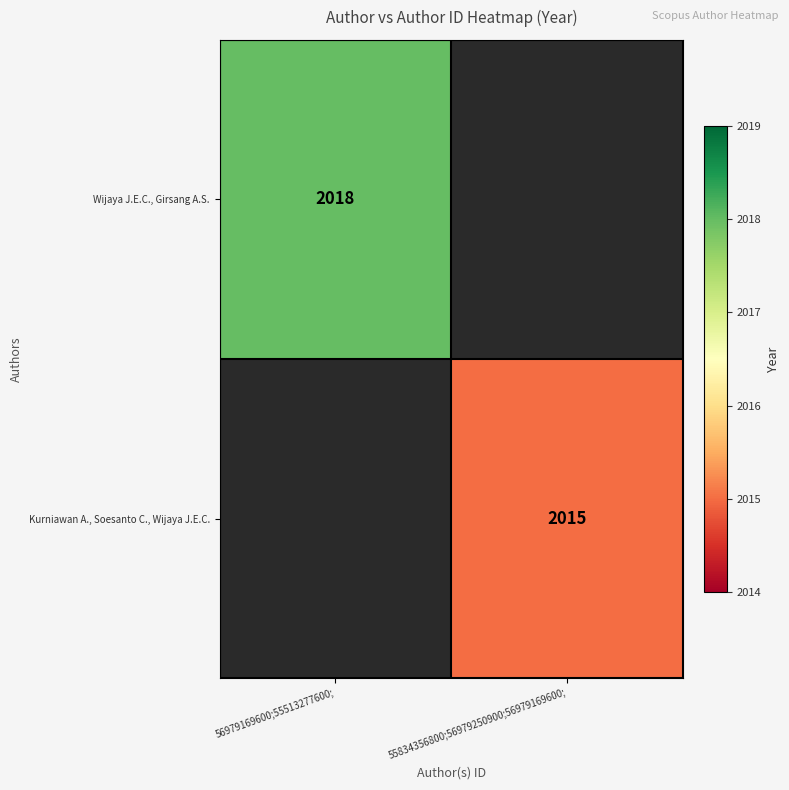

At which category is the sum across all series the highest?

56979169600;55513277600;